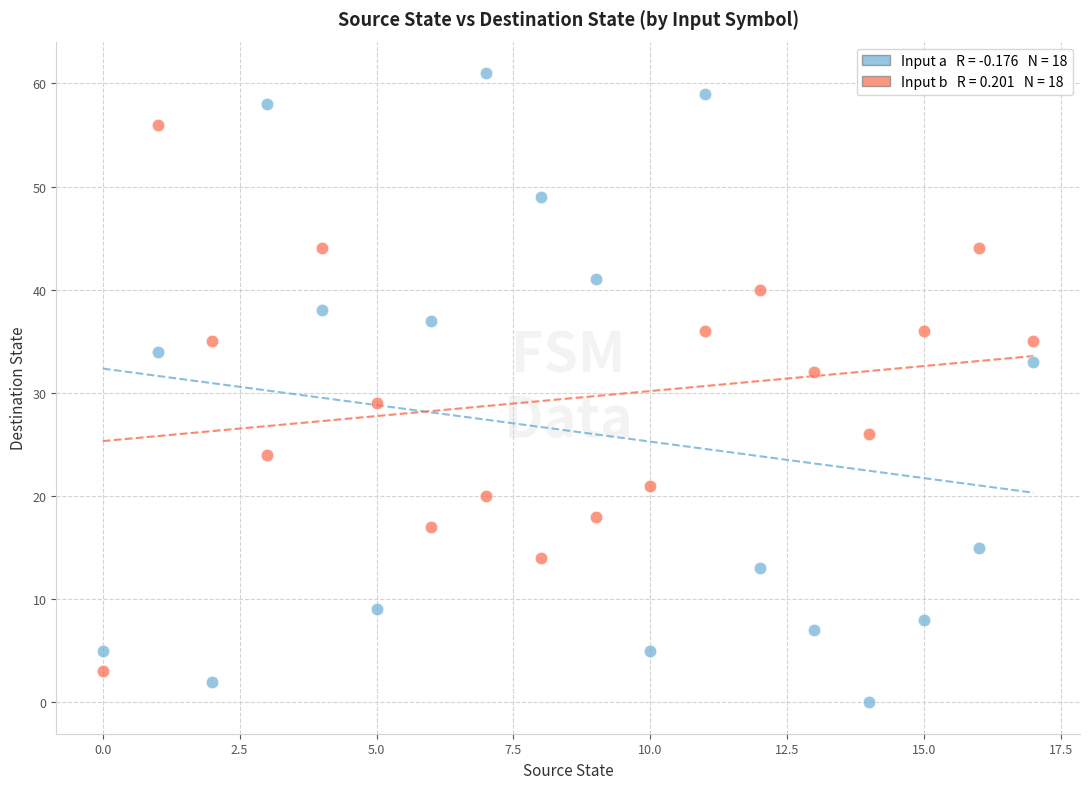

Across all data points, what is the range of Y values (max minus min)?

61